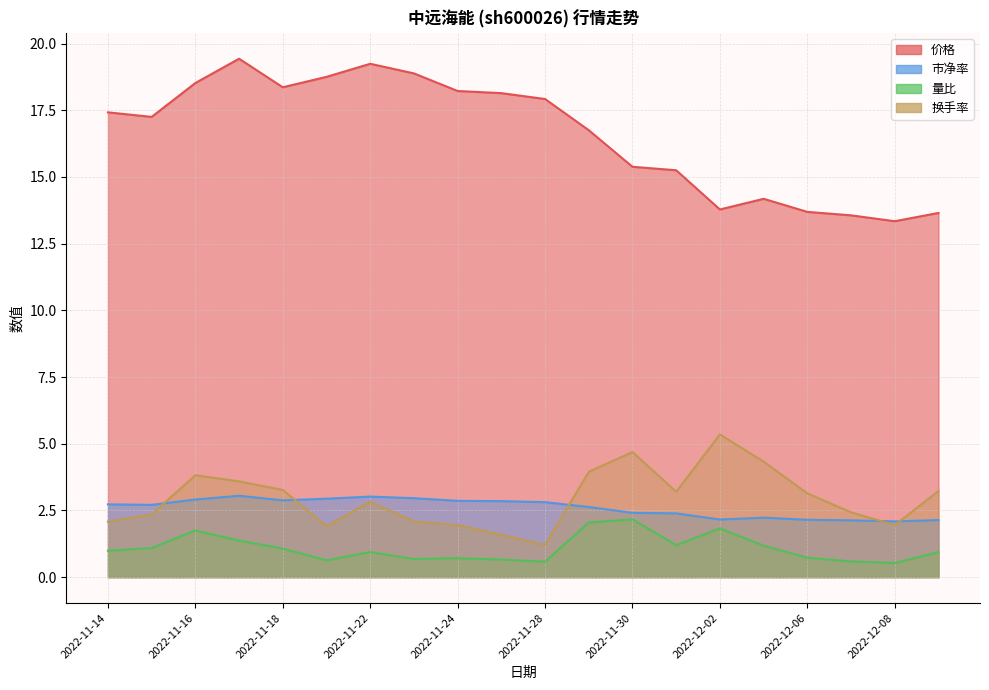

How many interior local peaks does the 量比 series have?

5